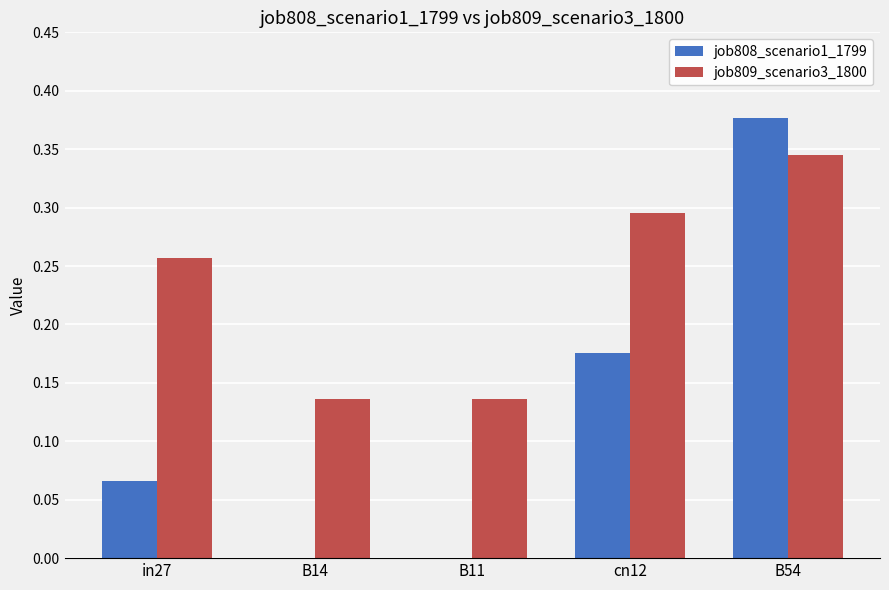

Count the job809_scenario3_1800 values in the range 0 to 1.

5